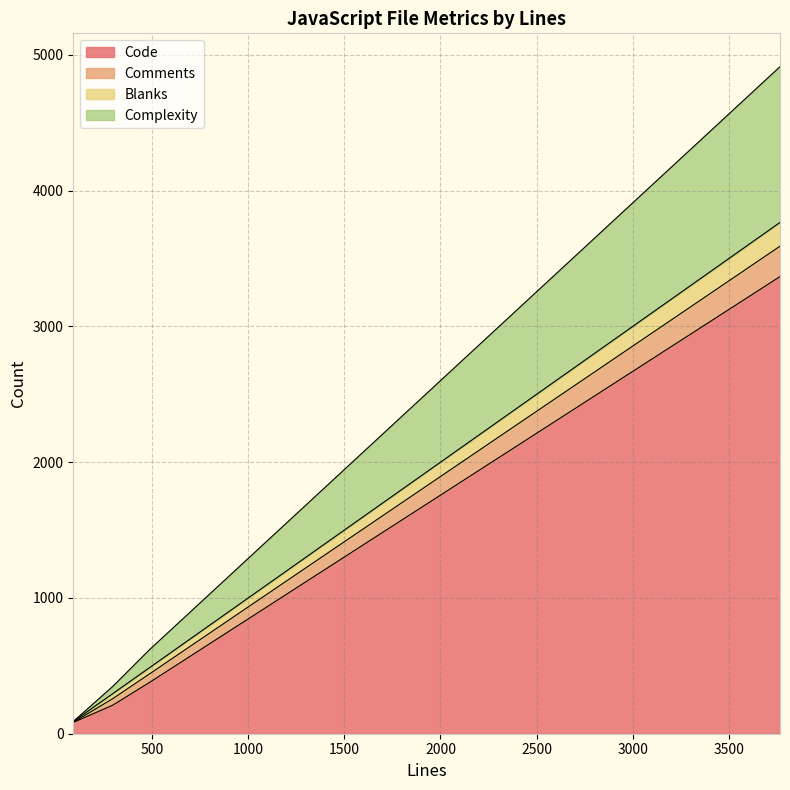

How many data points does each series have?

4